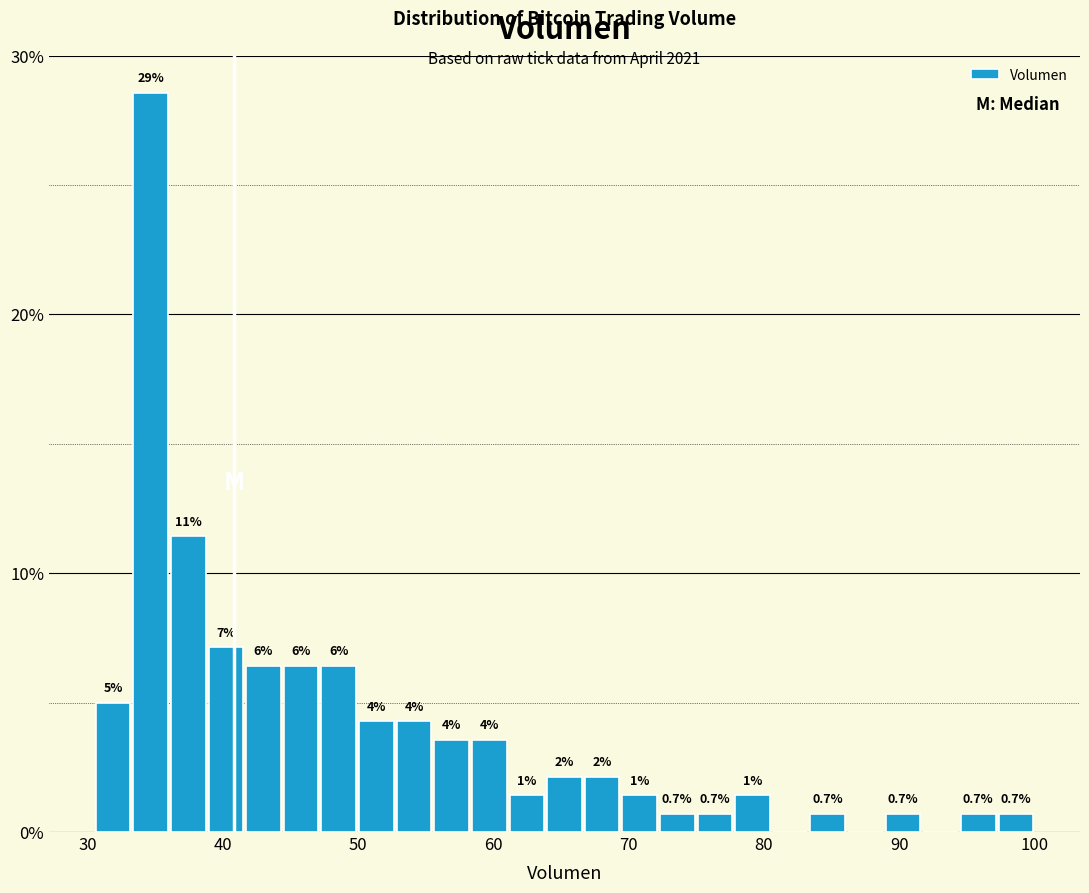

Around what value on the x-axis is the tallest bar? Give the approximate position of its centre, as read against the axis.

35